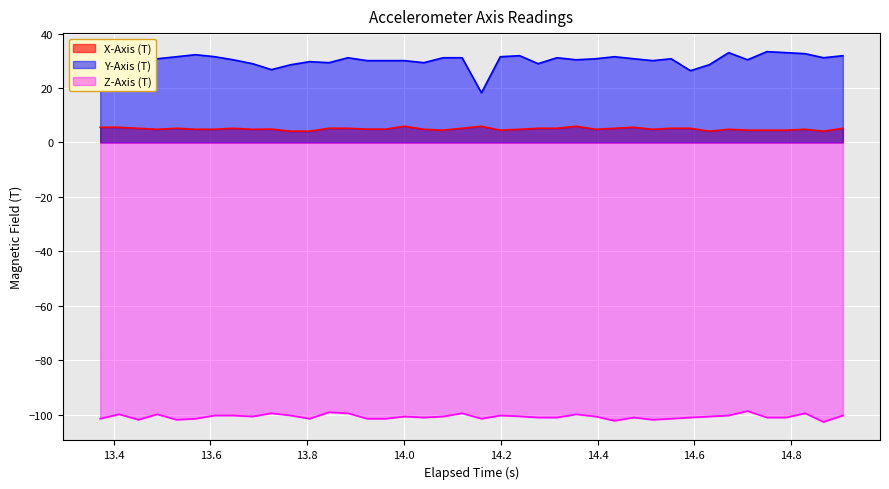

True or false: Y-Axis (T) has more than 0 interior local peaks.

True